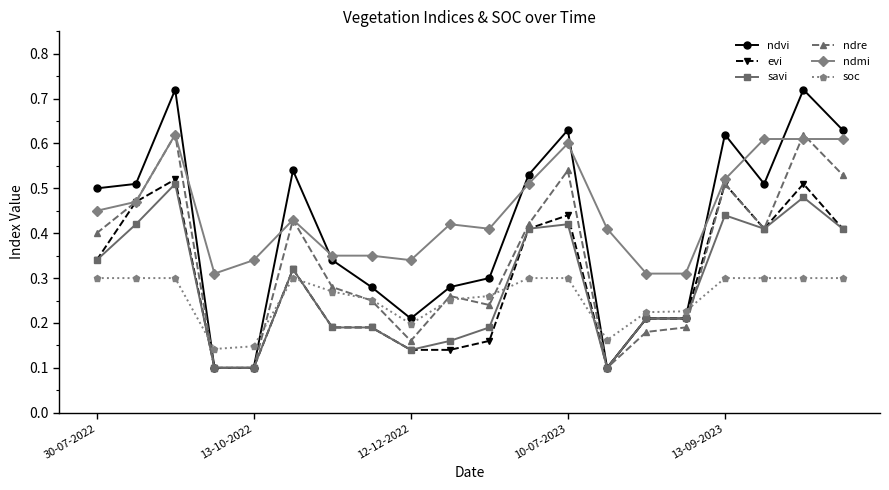

Count the ndre values in the range 0 to 1.

20